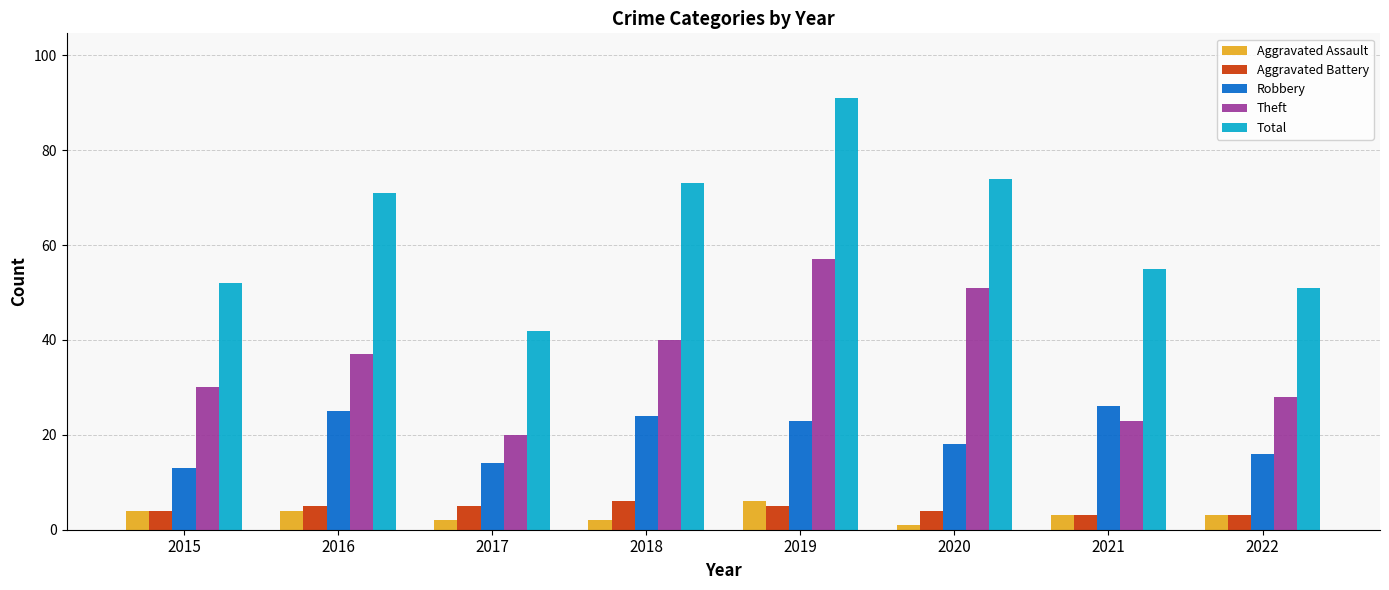

How many distinct data groups are displayed?

5